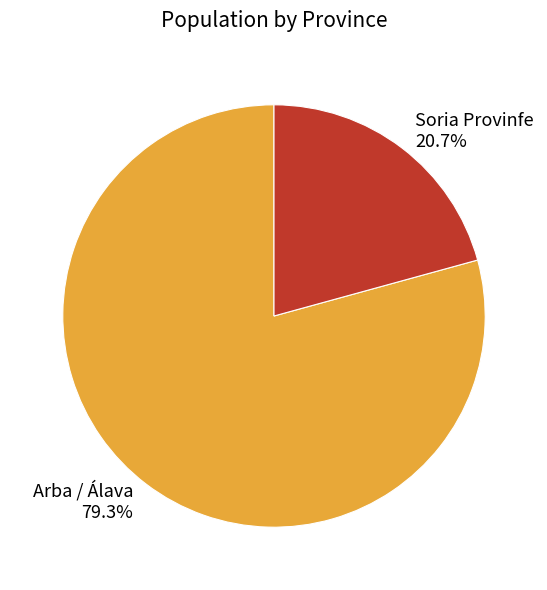

To the nearest percent, what portion does Soria Provinfe represent?

21%